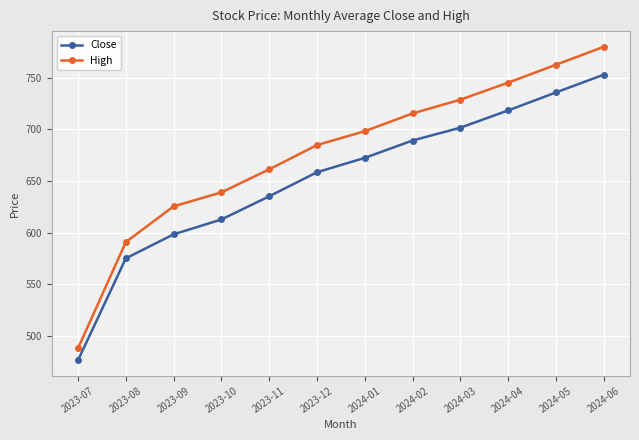

The value of Close at 2024-03 is 207.5. True or false?

False